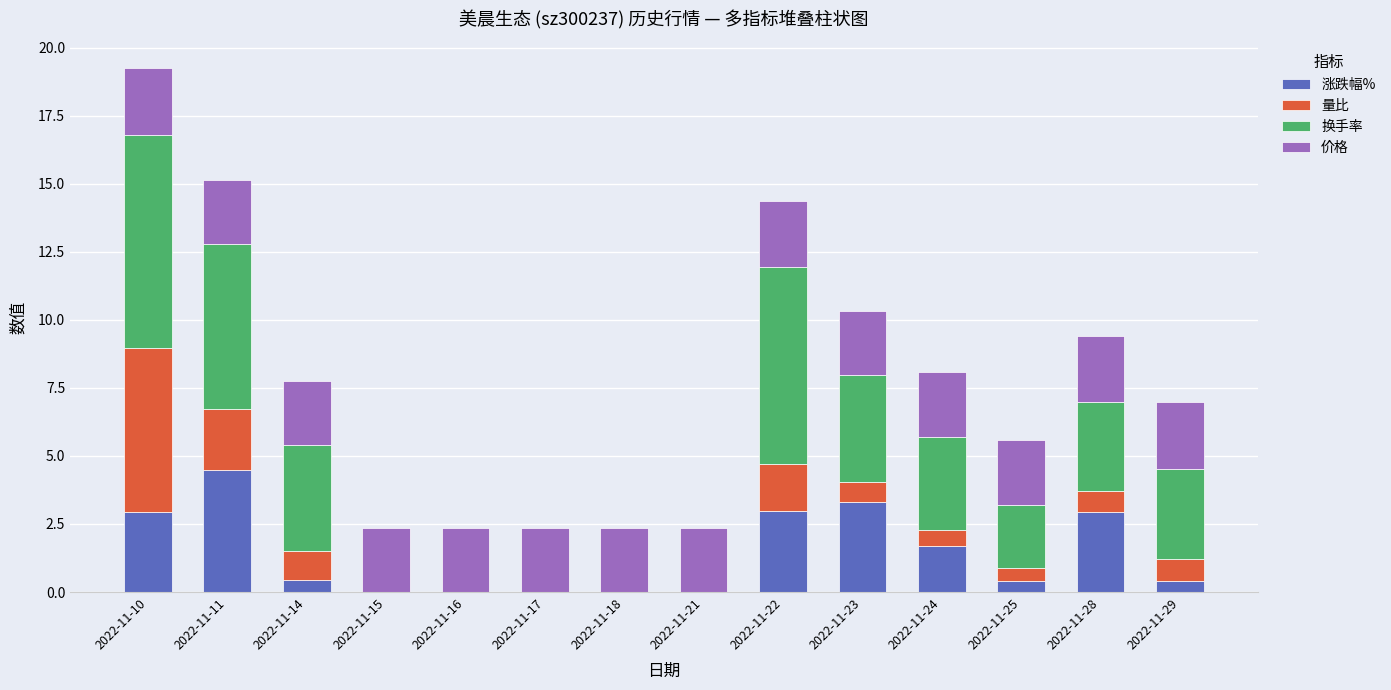

The 涨跌幅% series shows 0.4 at 2022-11-25. True or false?

True